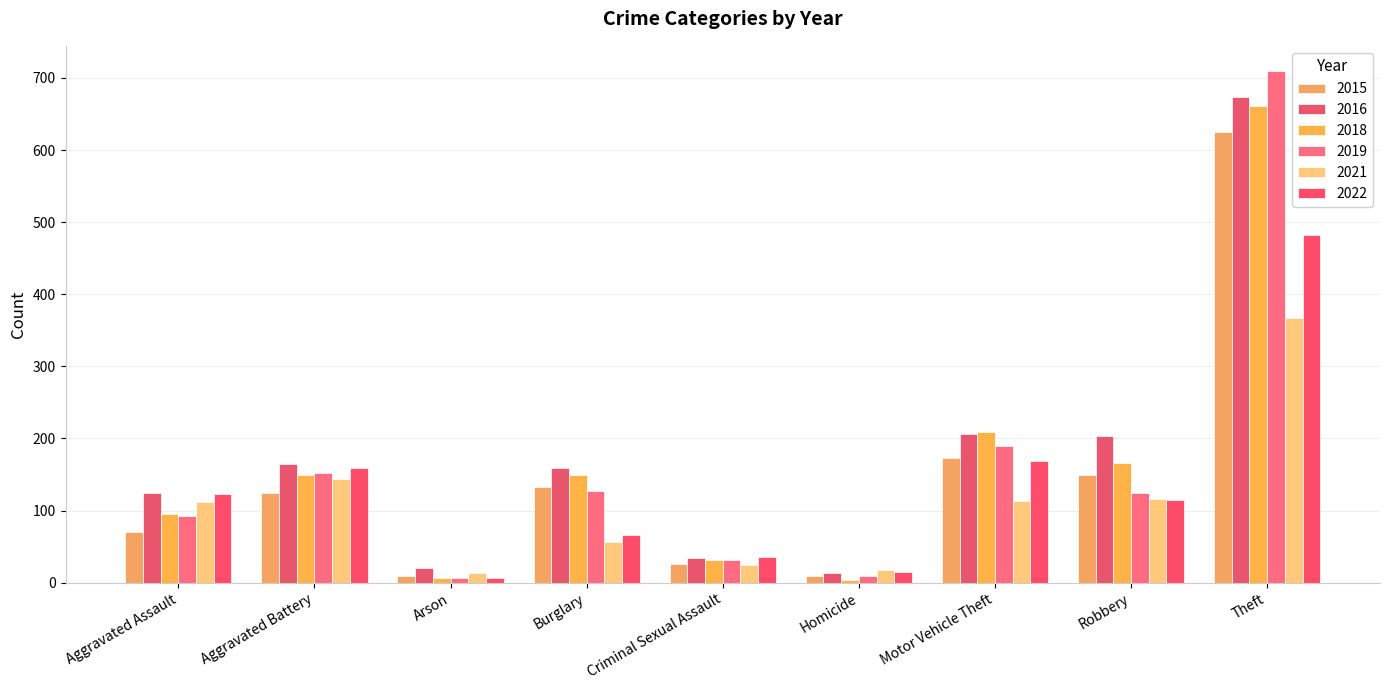

Which label corresponds to the smallest value in the chart?

Homicide